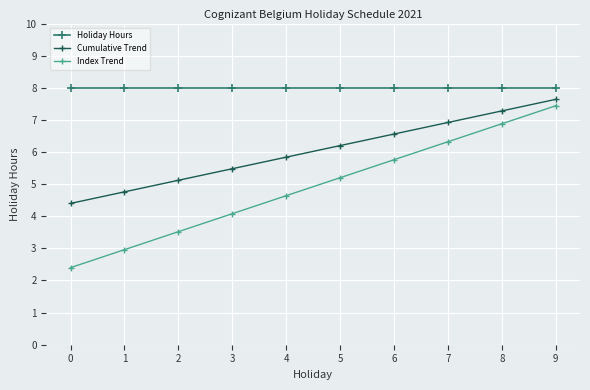

What is the difference between the maximum and minimum values in the Index Trend series?

5.0